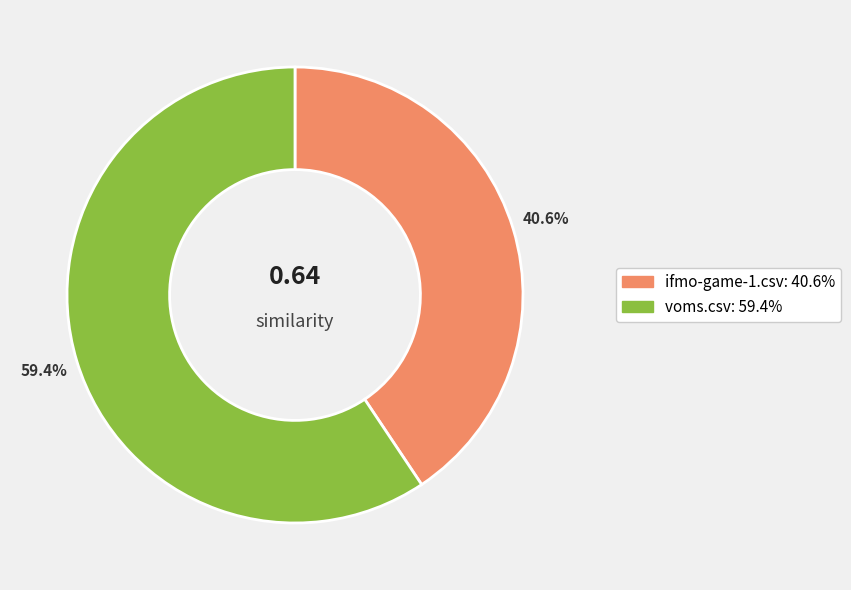

Count the number of slices in the pie.

2